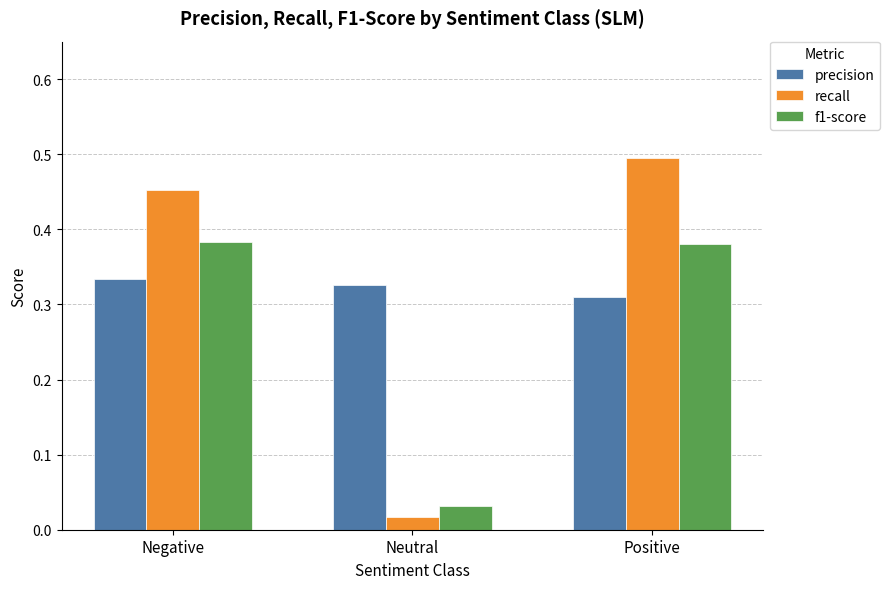

At which label does precision reach its minimum?

Positive